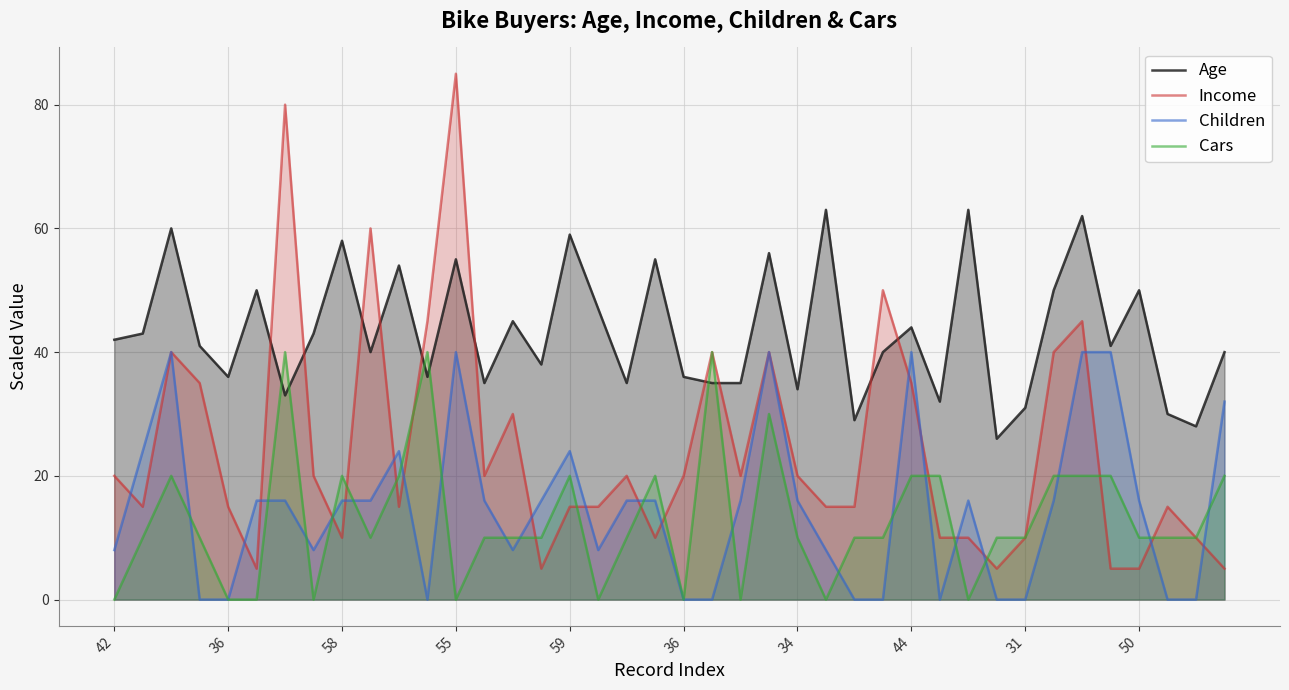

Which has a higher value, 32 or 30?

30